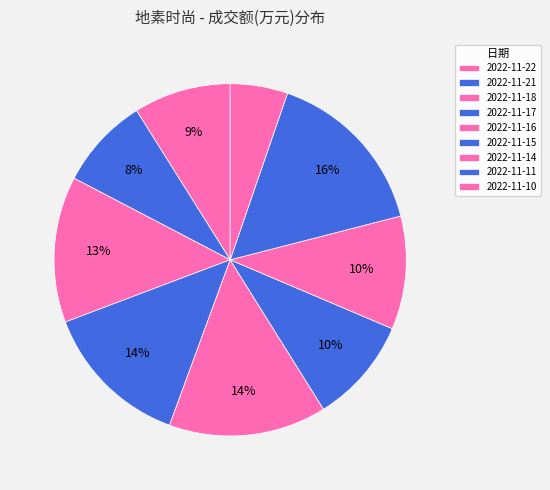

How many segments does this pie chart have?

9